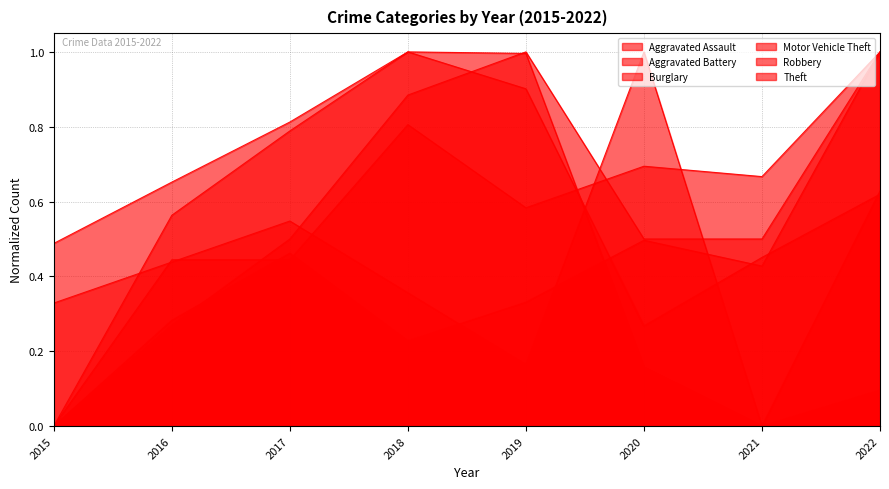

What is the value of the Burglary point at the 6th from the left?

1.0